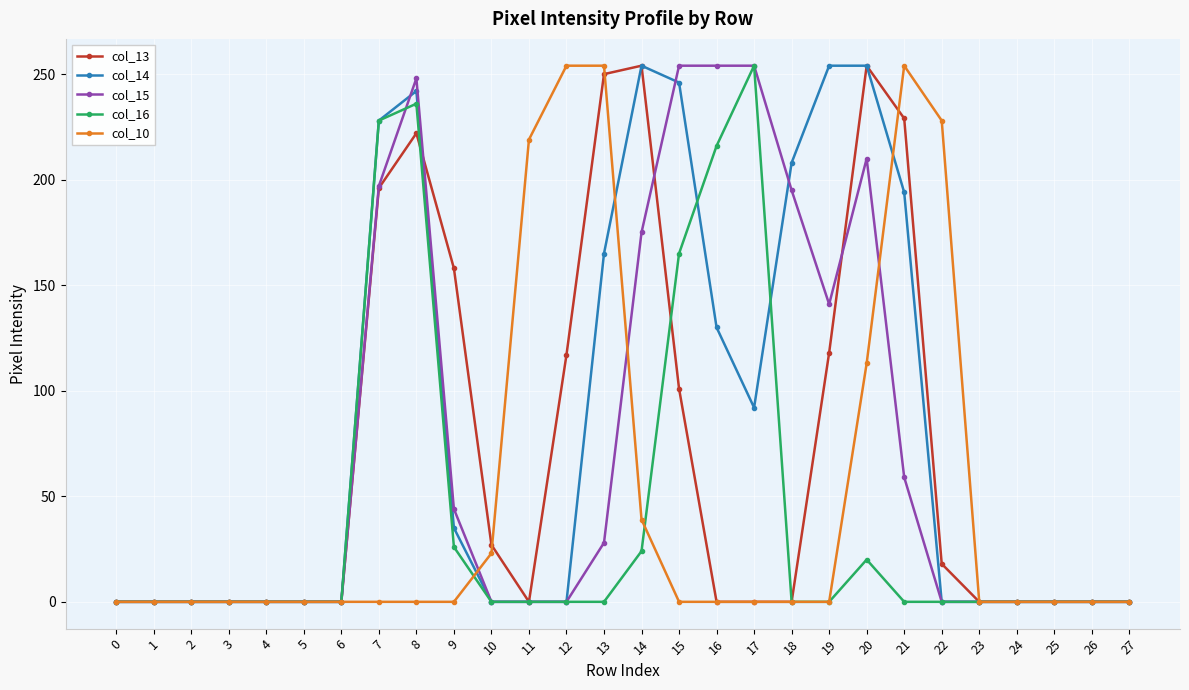

Is it true that col_15 equals 210 at 20?

True